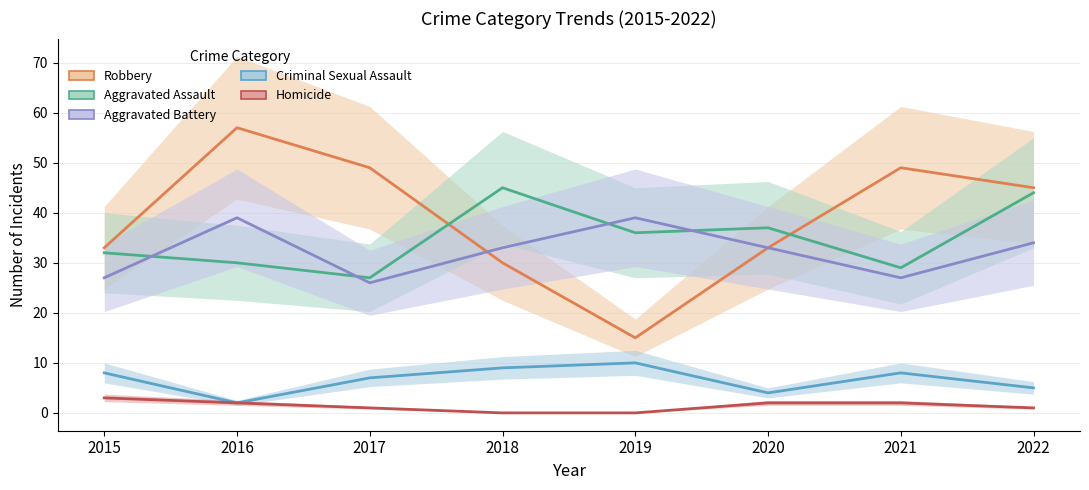

True or false: Robbery and Homicide cross at least once.

False